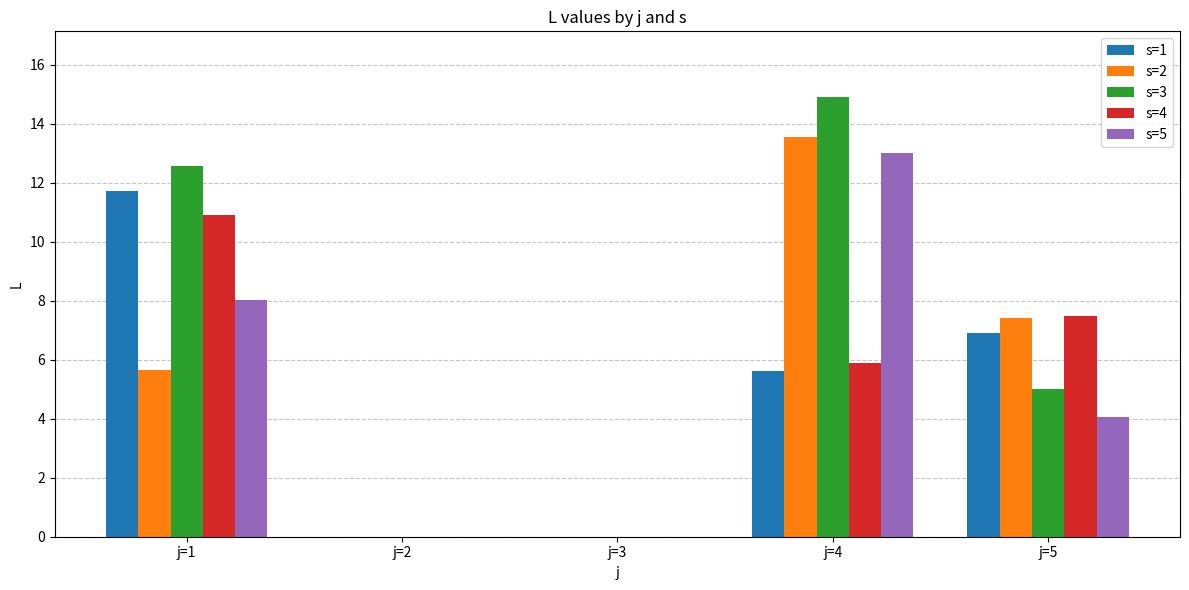

At which label does s=5 first exceed 4?

j=1